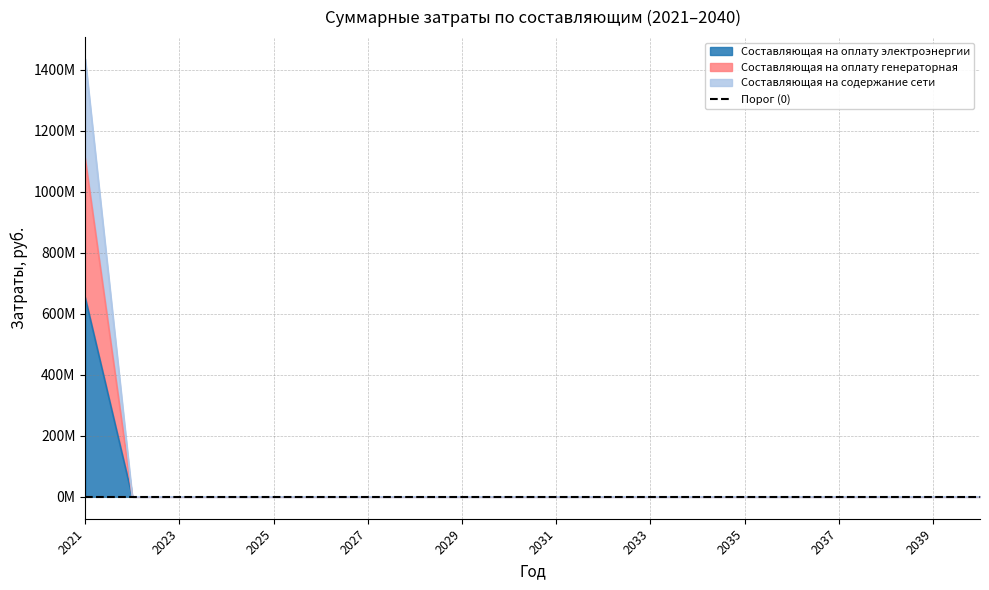

Where is Составляющая на оплату генераторная nearest to the value 555277471?

2022